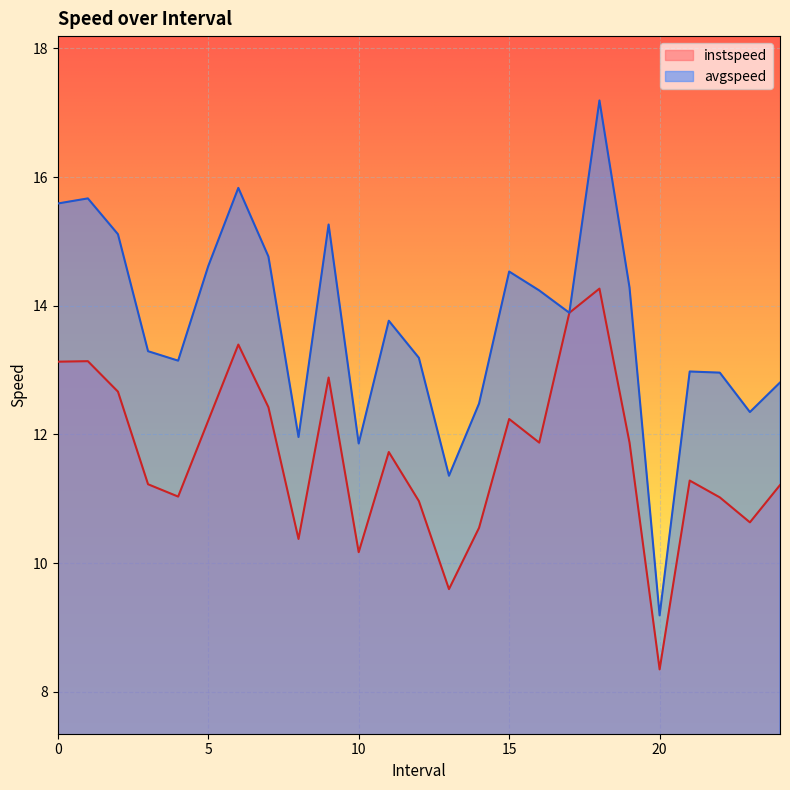

True or false: instspeed has more than 1 points higher than both neighbors.

True